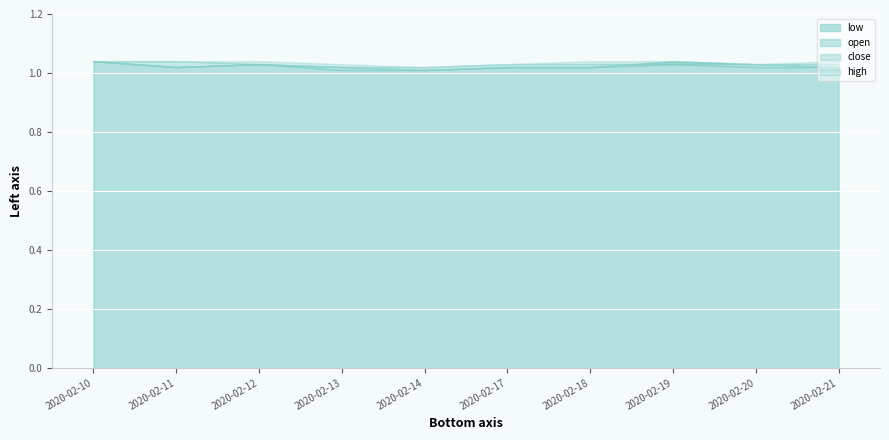

At which category does open reach its first local valley?

2020-02-11